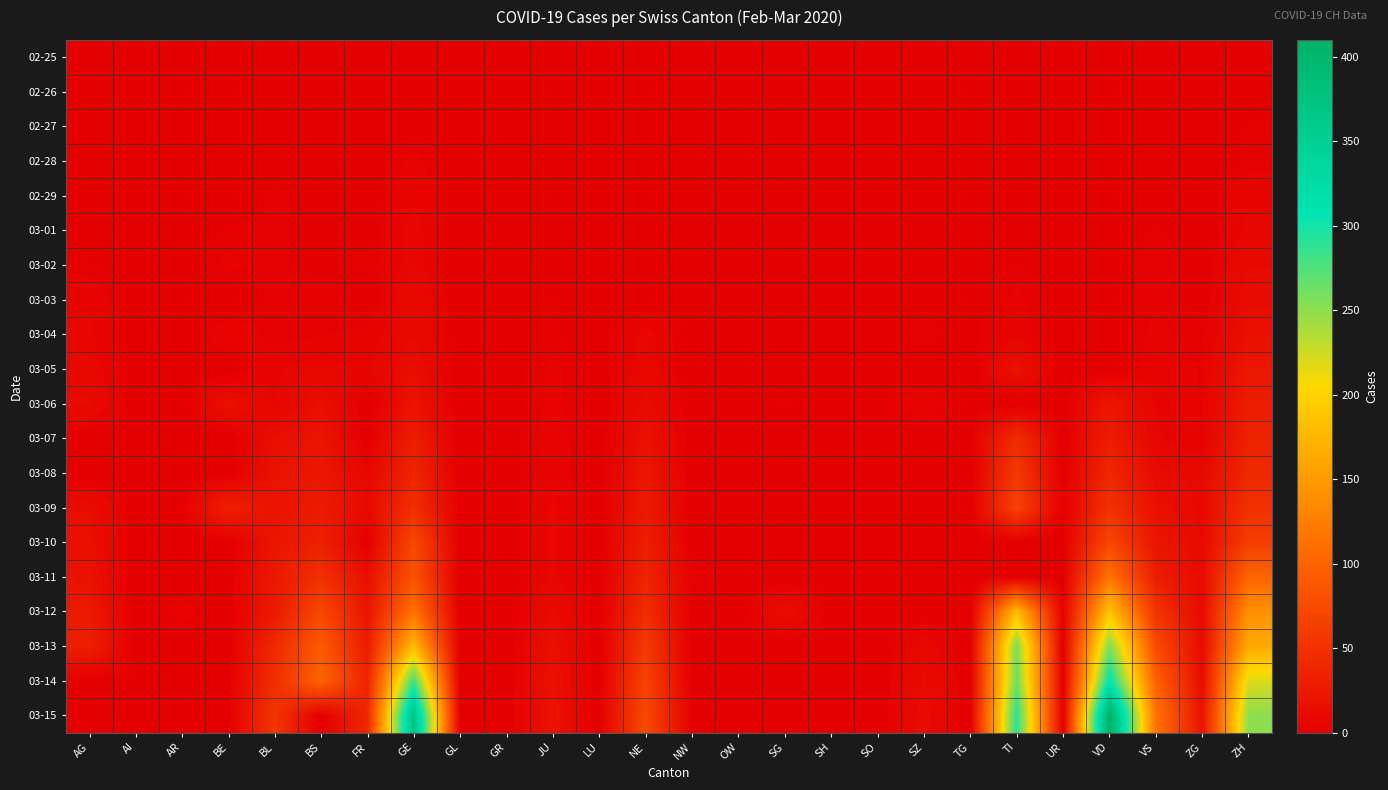

Reading right to left, list all the values displayed in this chart.

02-25: ZH=0	ZG=0	VS=0	VD=0	UR=0	TI=1	TG=0	SZ=0	SO=0	SH=0	SG=0	OW=0	NW=0	NE=0	LU=0	JU=0	GR=0	GL=0	GE=0	FR=0	BS=0	BL=0	BE=0	AR=0	AI=0	AG=0
02-26: ZH=0	ZG=0	VS=0	VD=0	UR=0	TI=0	TG=0	SZ=0	SO=0	SH=0	SG=0	OW=0	NW=0	NE=0	LU=0	JU=0	GR=0	GL=0	GE=1	FR=0	BS=0	BL=0	BE=0	AR=0	AI=0	AG=0
02-27: ZH=2	ZG=0	VS=0	VD=0	UR=0	TI=0	TG=0	SZ=0	SO=0	SH=0	SG=0	OW=0	NW=0	NE=0	LU=0	JU=1	GR=0	GL=0	GE=1	FR=0	BS=1	BL=0	BE=0	AR=0	AI=0	AG=0
02-28: ZH=2	ZG=0	VS=1	VD=0	UR=0	TI=0	TG=0	SZ=0	SO=0	SH=0	SG=0	OW=0	NW=0	NE=0	LU=0	JU=1	GR=0	GL=0	GE=4	FR=0	BS=1	BL=1	BE=1	AR=0	AI=0	AG=1
02-29: ZH=6	ZG=0	VS=1	VD=0	UR=0	TI=0	TG=0	SZ=0	SO=0	SH=0	SG=0	OW=0	NW=0	NE=0	LU=0	JU=1	GR=0	GL=0	GE=6	FR=0	BS=1	BL=2	BE=0	AR=0	AI=0	AG=0
03-01: ZH=7	ZG=0	VS=2	VD=0	UR=0	TI=0	TG=0	SZ=0	SO=0	SH=0	SG=0	OW=0	NW=0	NE=1	LU=0	JU=1	GR=0	GL=0	GE=8	FR=1	BS=1	BL=2	BE=2	AR=0	AI=0	AG=0
03-02: ZH=11	ZG=1	VS=3	VD=0	UR=0	TI=2	TG=0	SZ=0	SO=0	SH=0	SG=0	OW=0	NW=0	NE=0	LU=0	JU=1	GR=0	GL=0	GE=8	FR=2	BS=1	BL=2	BE=4	AR=0	AI=0	AG=2
03-03: ZH=14	ZG=1	VS=3	VD=0	UR=0	TI=4	TG=0	SZ=1	SO=0	SH=0	SG=0	OW=0	NW=0	NE=0	LU=0	JU=2	GR=0	GL=0	GE=11	FR=0	BS=3	BL=2	BE=0	AR=0	AI=0	AG=6
03-04: ZH=16	ZG=2	VS=4	VD=0	UR=0	TI=5	TG=0	SZ=3	SO=0	SH=0	SG=1	OW=0	NW=0	NE=8	LU=0	JU=2	GR=0	GL=0	GE=11	FR=4	BS=3	BL=2	BE=6	AR=0	AI=0	AG=7
03-05: ZH=24	ZG=3	VS=5	VD=0	UR=0	TI=18	TG=0	SZ=0	SO=0	SH=0	SG=0	OW=0	NW=0	NE=9	LU=0	JU=4	GR=0	GL=0	GE=15	FR=6	BS=8	BL=6	BE=0	AR=1	AI=0	AG=9
03-06: ZH=30	ZG=3	VS=6	VD=23	UR=0	TI=0	TG=0	SZ=6	SO=1	SH=0	SG=2	OW=0	NW=0	NE=13	LU=0	JU=4	GR=0	GL=0	GE=19	FR=0	BS=15	BL=6	BE=17	AR=0	AI=0	AG=12
03-07: ZH=35	ZG=3	VS=7	VD=30	UR=0	TI=45	TG=0	SZ=0	SO=0	SH=0	SG=0	OW=0	NW=0	NE=18	LU=0	JU=5	GR=0	GL=0	GE=30	FR=0	BS=21	BL=15	BE=0	AR=0	AI=0	AG=0
03-08: ZH=41	ZG=10	VS=12	VD=40	UR=0	TI=58	TG=0	SZ=0	SO=0	SH=0	SG=0	OW=0	NW=0	NE=24	LU=0	JU=5	GR=0	GL=0	GE=38	FR=8	BS=24	BL=19	BE=0	AR=0	AI=0	AG=0
03-09: ZH=50	ZG=10	VS=17	VD=51	UR=0	TI=68	TG=0	SZ=0	SO=0	SH=0	SG=0	OW=0	NW=0	NE=27	LU=0	JU=7	GR=0	GL=0	GE=47	FR=11	BS=28	BL=20	BE=34	AR=2	AI=0	AG=14
03-10: ZH=63	ZG=11	VS=22	VD=72	UR=0	TI=0	TG=0	SZ=0	SO=0	SH=0	SG=0	OW=0	NW=0	NE=31	LU=0	JU=7	GR=0	GL=0	GE=73	FR=0	BS=33	BL=22	BE=0	AR=0	AI=0	AG=17
03-11: ZH=102	ZG=11	VS=30	VD=115	UR=0	TI=0	TG=0	SZ=0	SO=0	SH=1	SG=0	OW=0	NW=4	NE=37	LU=0	JU=7	GR=0	GL=0	GE=84	FR=16	BS=49	BL=26	BE=0	AR=0	AI=0	AG=18
03-12: ZH=141	ZG=11	VS=53	VD=187	UR=2	TI=180	TG=0	SZ=0	SO=0	SH=1	SG=15	OW=0	NW=0	NE=46	LU=0	JU=12	GR=0	GL=0	GE=114	FR=22	BS=73	BL=26	BE=0	AR=5	AI=0	AG=27
03-13: ZH=164	ZG=13	VS=76	VD=257	UR=0	TI=258	TG=0	SZ=9	SO=0	SH=1	SG=0	OW=1	NW=0	NE=59	LU=0	JU=17	GR=0	GL=0	GE=178	FR=29	BS=92	BL=42	BE=0	AR=0	AI=0	AG=32
03-14: ZH=219	ZG=13	VS=98	VD=311	UR=0	TI=265	TG=0	SZ=12	SO=0	SH=1	SG=0	OW=0	NW=0	NE=68	LU=0	JU=18	GR=0	GL=0	GE=281	FR=36	BS=100	BL=47	BE=0	AR=0	AI=2	AG=0
03-15: ZH=251	ZG=20	VS=115	VD=410	UR=0	TI=291	TG=0	SZ=13	SO=0	SH=1	SG=0	OW=0	NW=0	NE=74	LU=0	JU=19	GR=0	GL=0	GE=374	FR=40	BS=0	BL=54	BE=0	AR=0	AI=0	AG=0